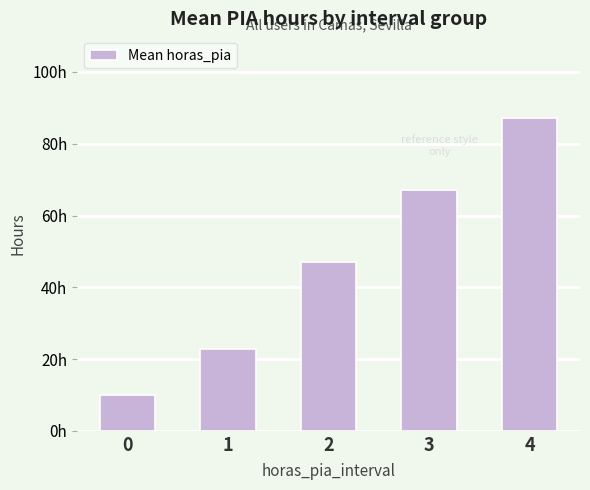

Are the bars horizontal?

No